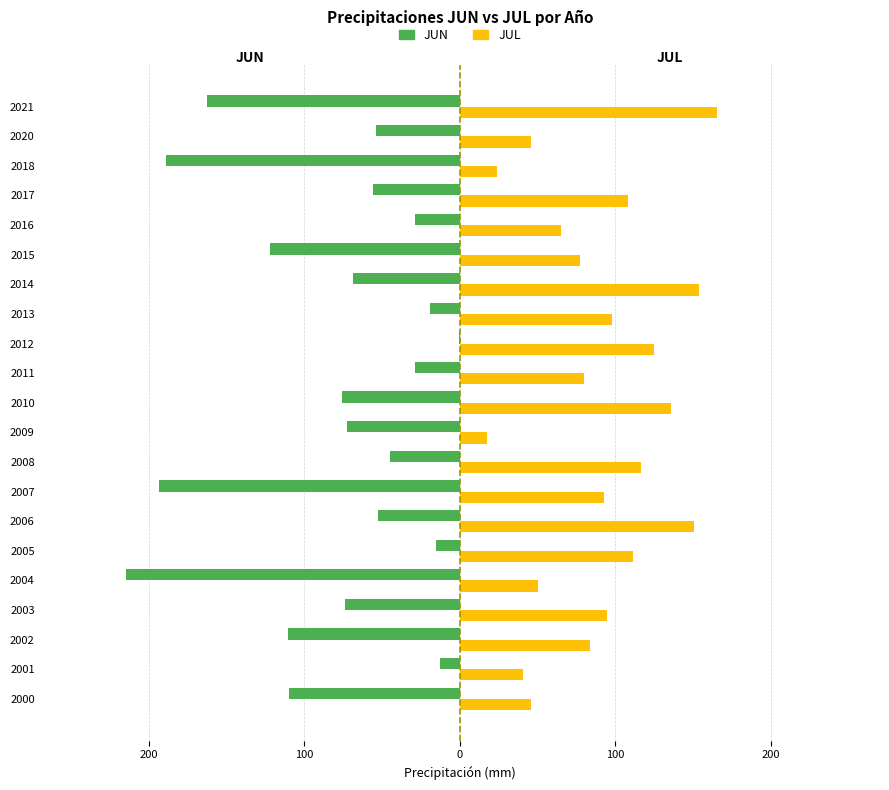

What is the maximum value for JUL?

165.0